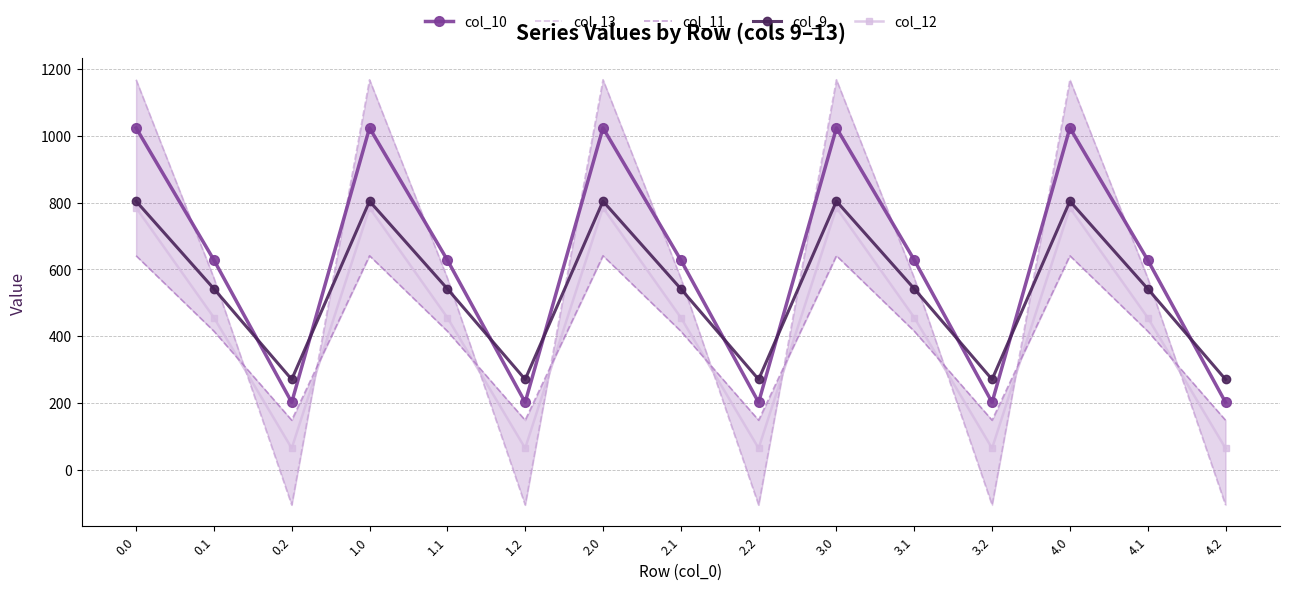

The value of col_12 at 0.1 is 99.6. True or false?

False